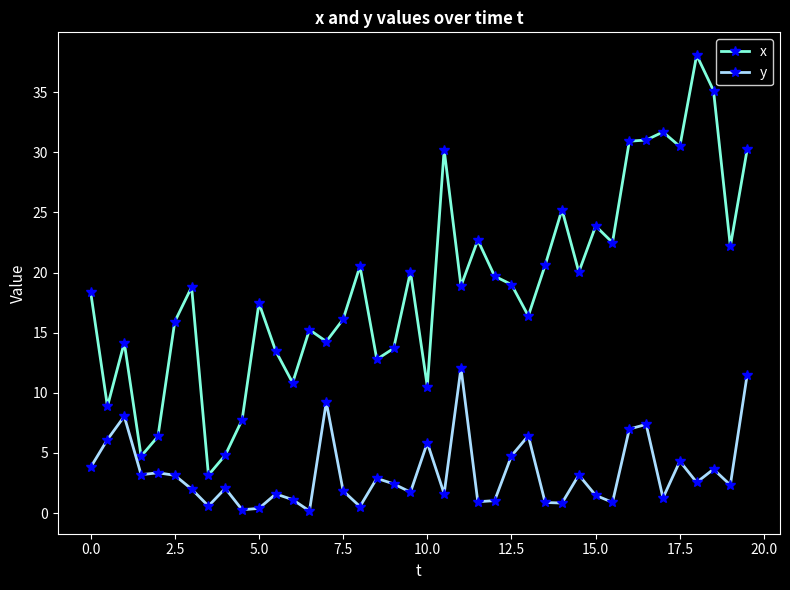

At how many categories does at least one series exceed 28?

8